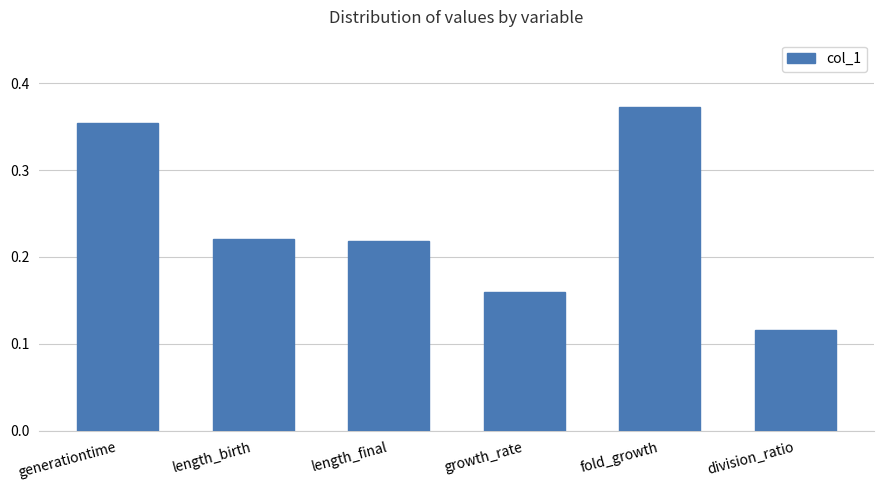

What is the label of the 5th bar from the right?

length_birth